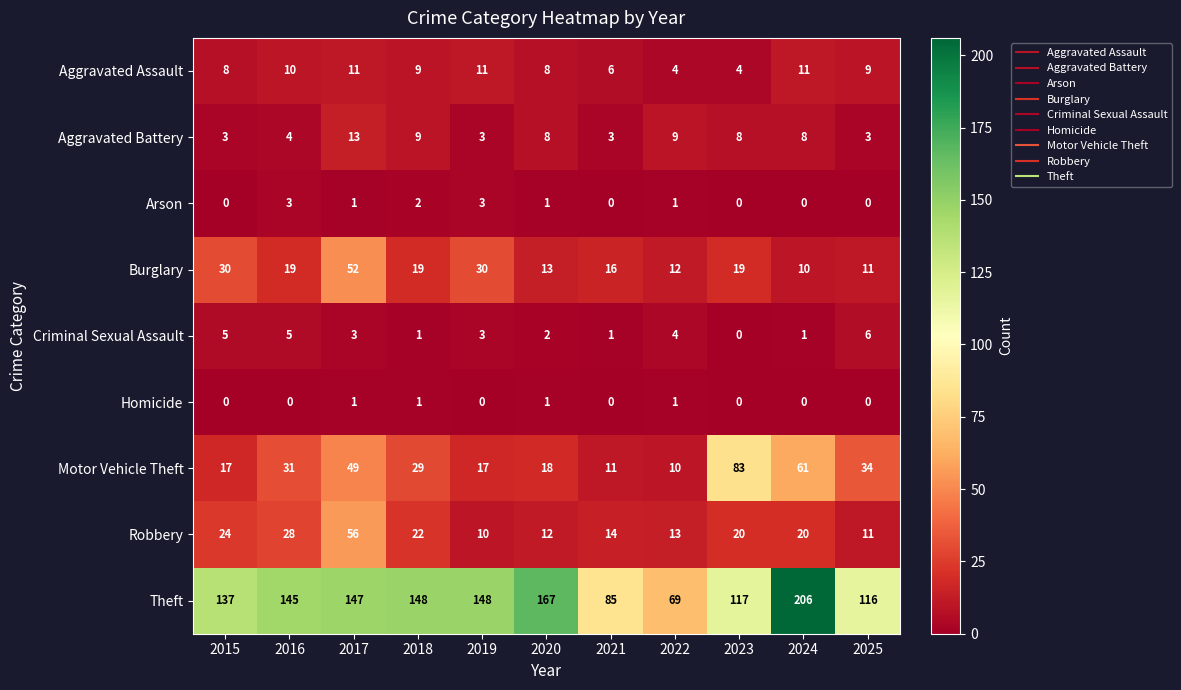

What is the total value across all series at 2019?

225